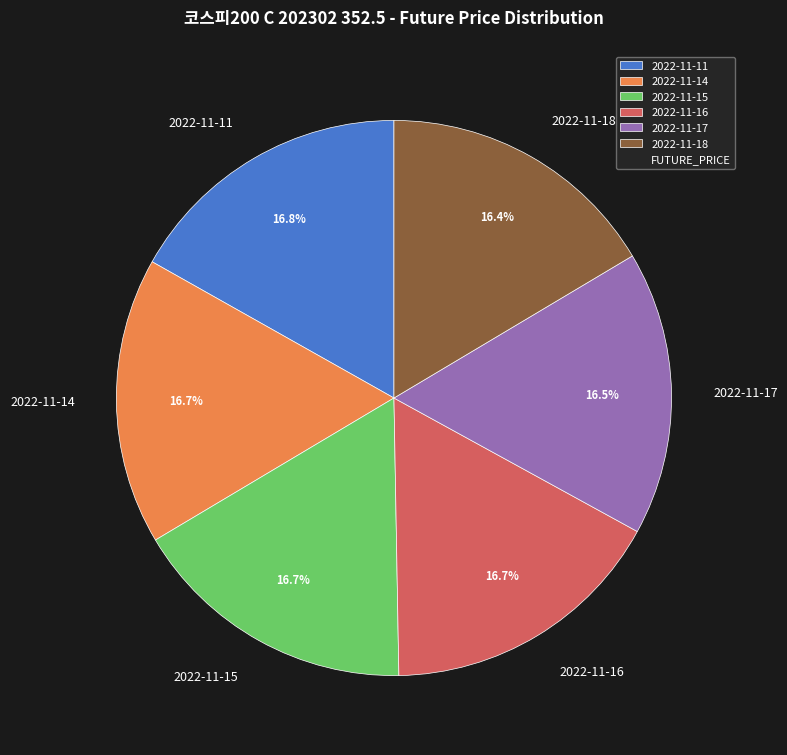

Approximately how many times larger is the value at 2022-11-14 compared to 2022-11-11?

1.0